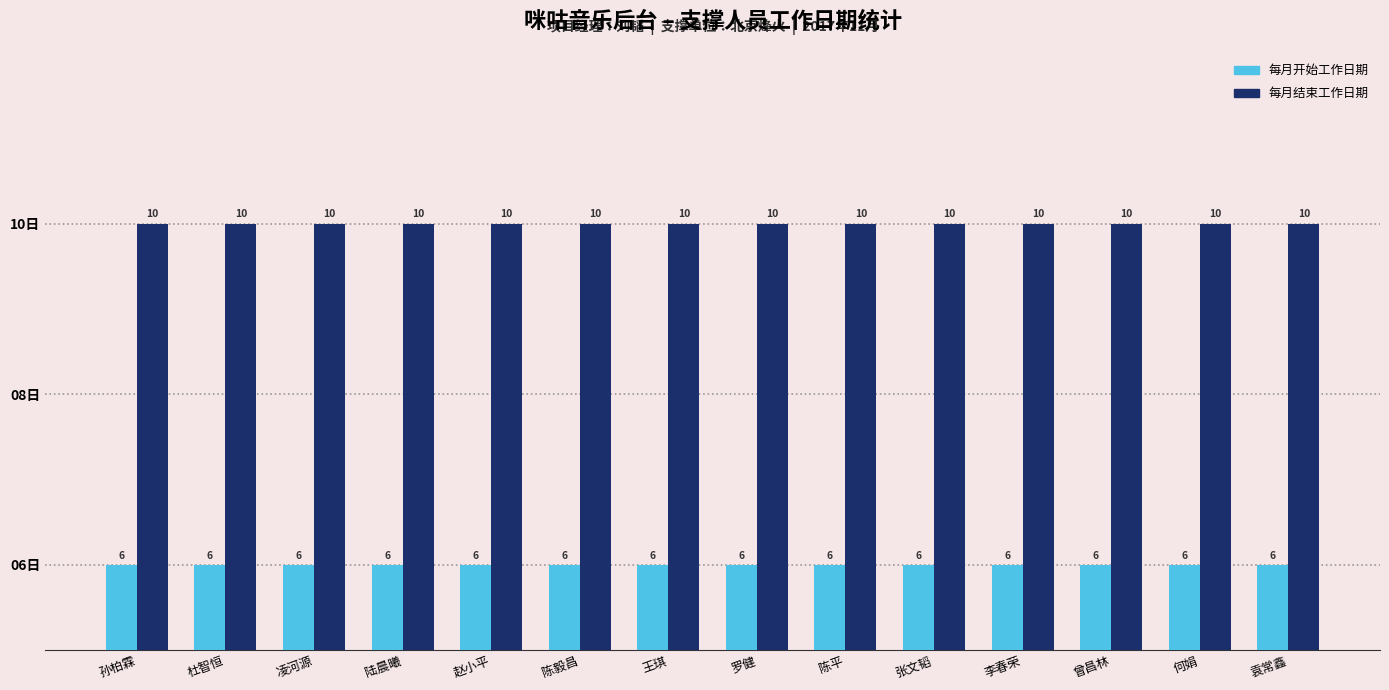

List the series in order of their peak value, lowest first.

每月开始工作日期, 每月结束工作日期